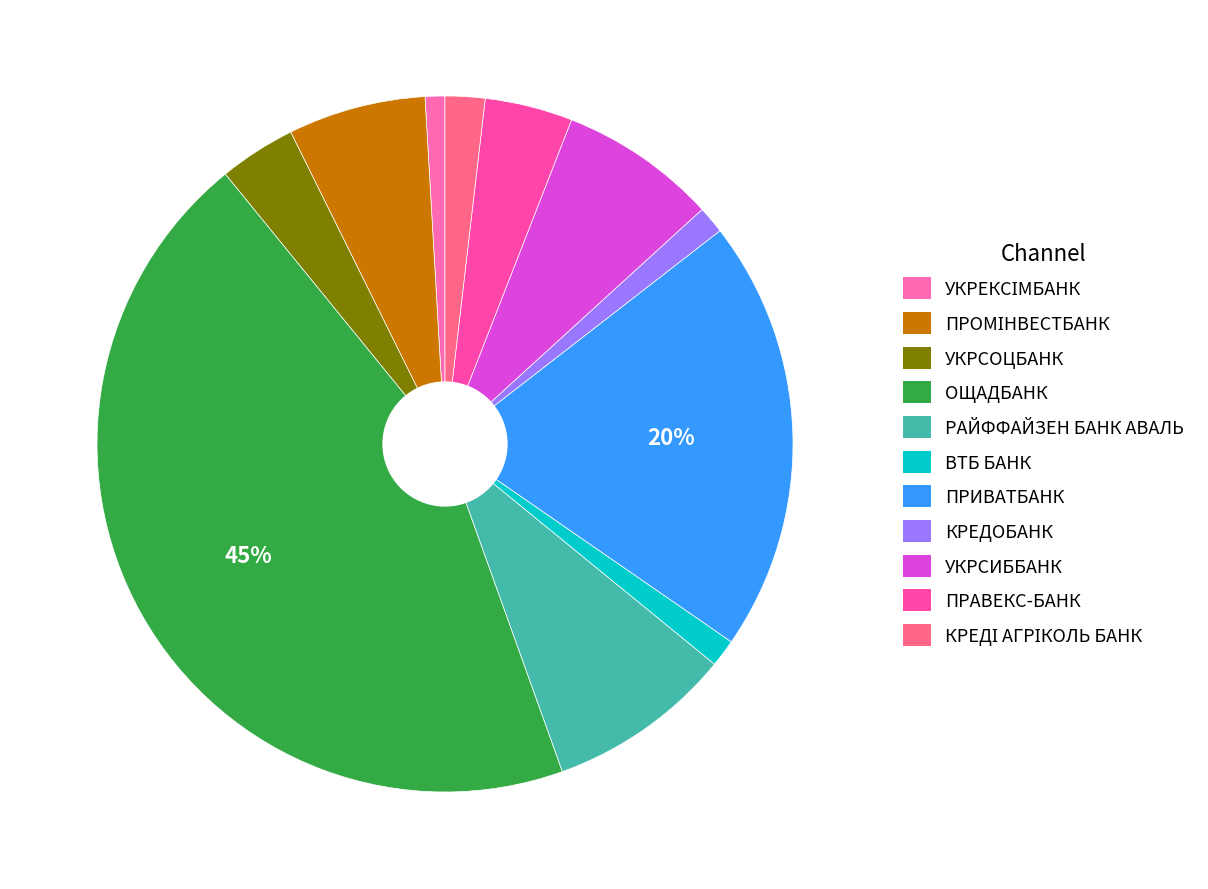

To the nearest percent, what is the difference between the largest and smallest slice percentages?

44%